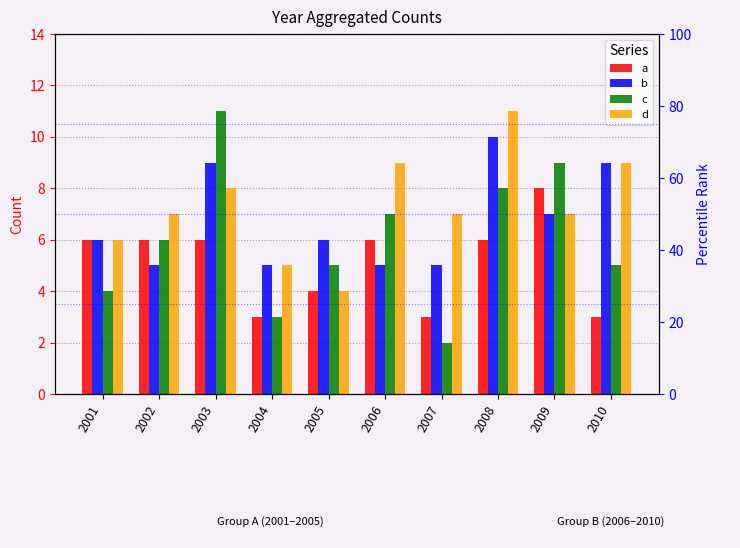

What is the maximum value for b?

10